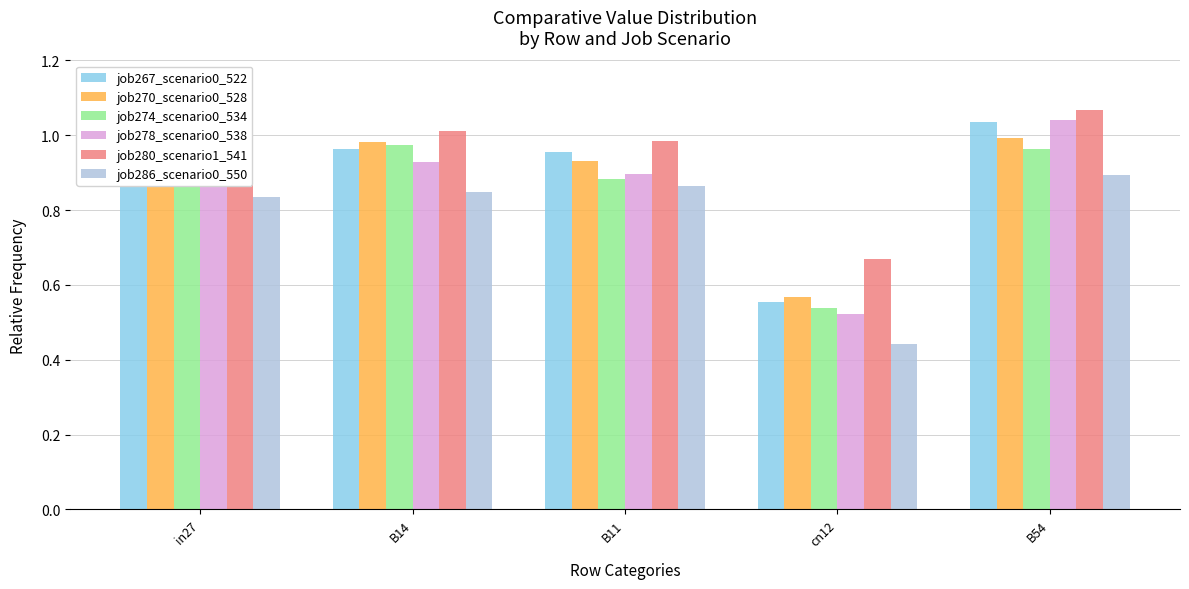

What is the difference between the highest and lowest values at cn12?

0.2